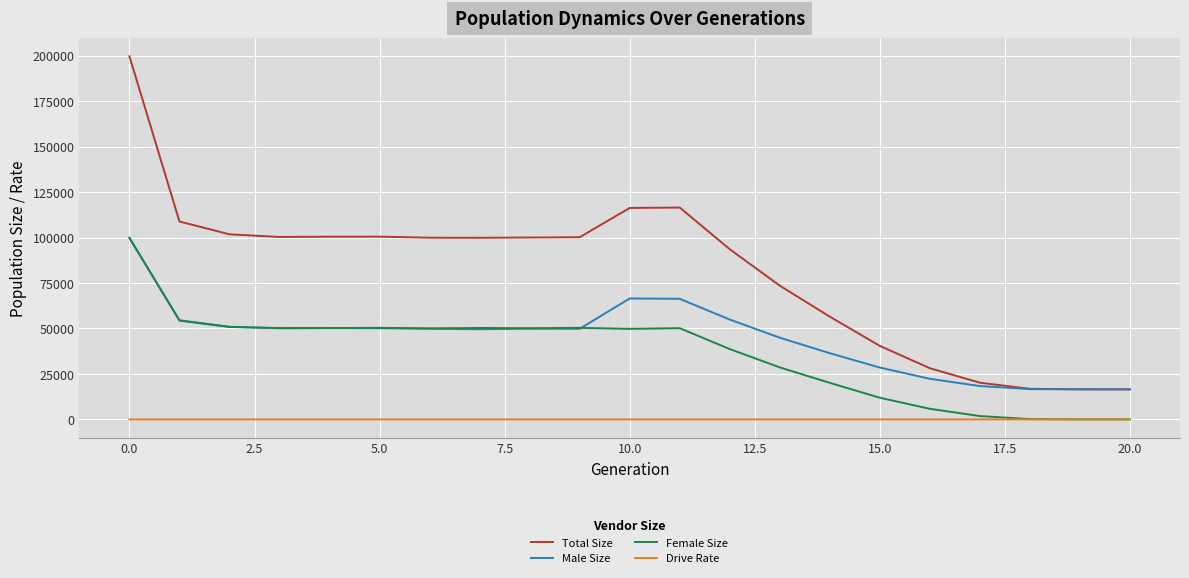

Which series has the widest spread of values?

Total Size